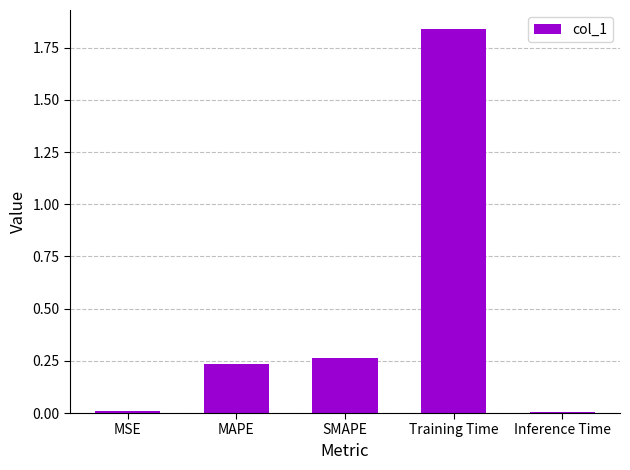

Which category has the highest value across all series?

Training Time